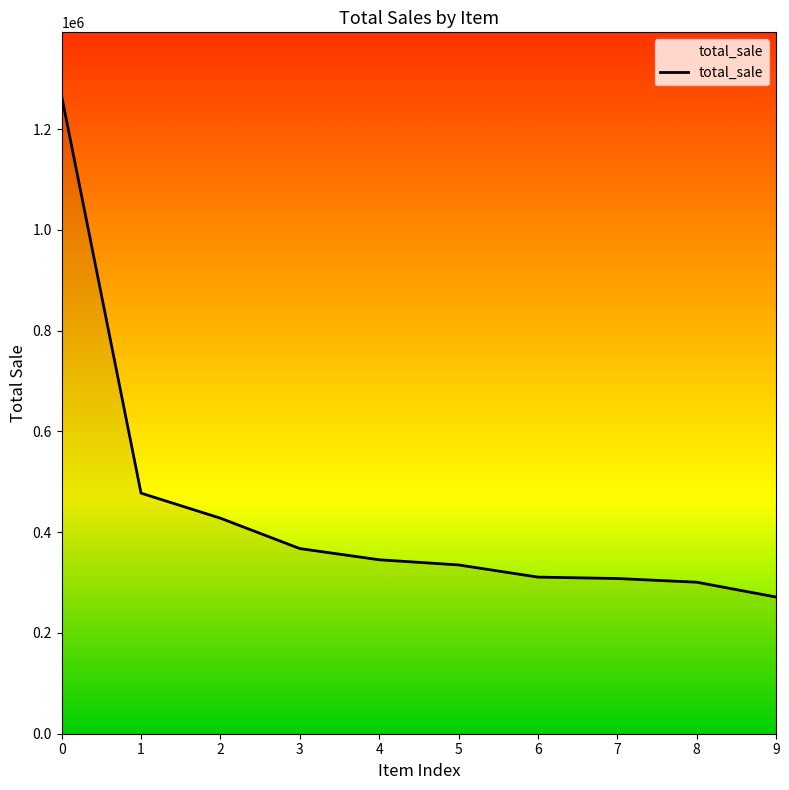

Is it true that the value at 1 is 324637.6?

False